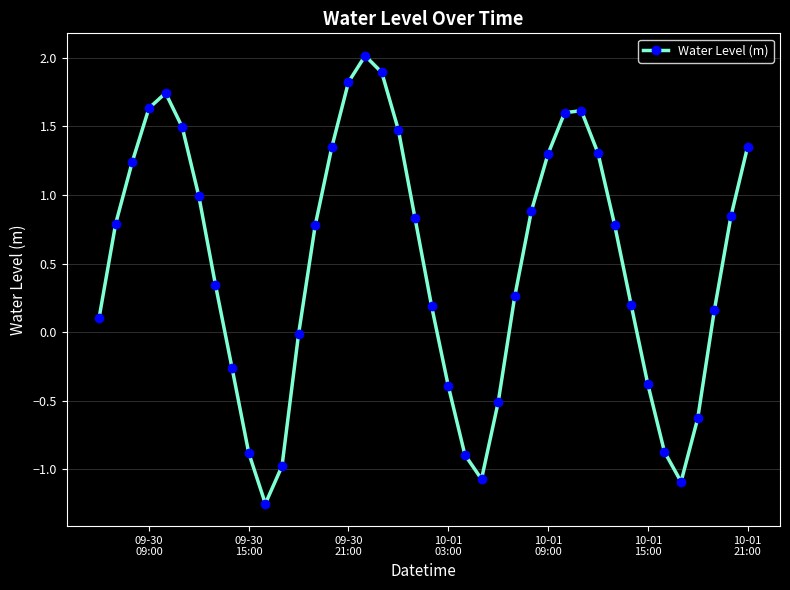

How many lines are shown in the chart?

1